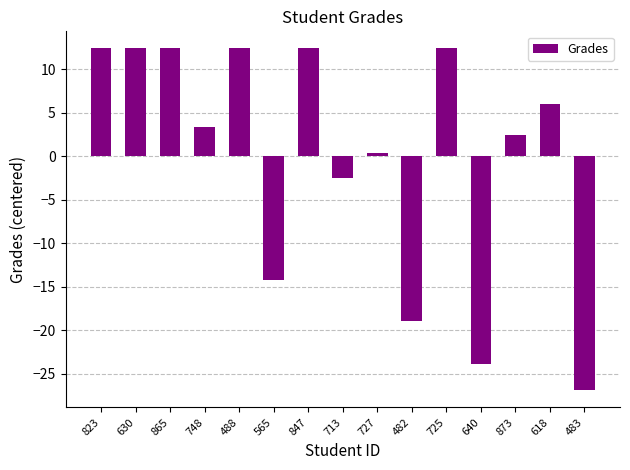

What is the sum of the values at 873 and 640?

-21.5